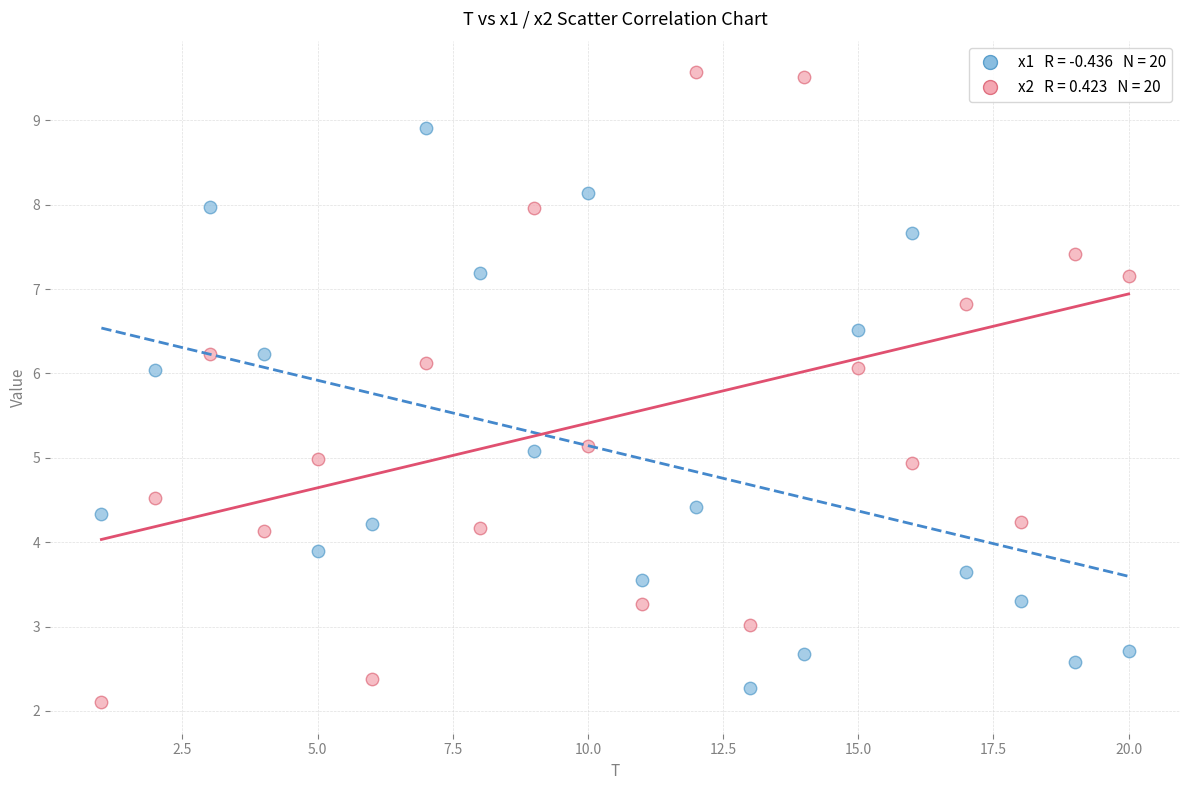

Across all data points, what is the range of Y values (max minus min)?

7.5